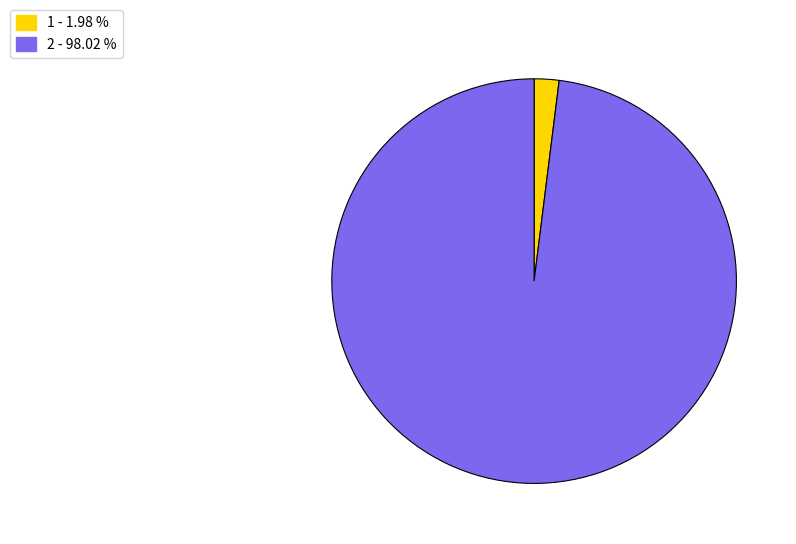

What is the ratio of the value at 2 - 98.02 % to the value at 1 - 1.98 %?

49.5